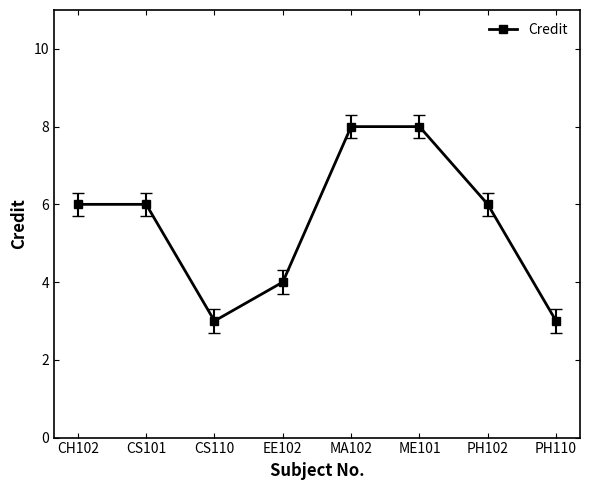

What is the minimum value shown in the chart?

3